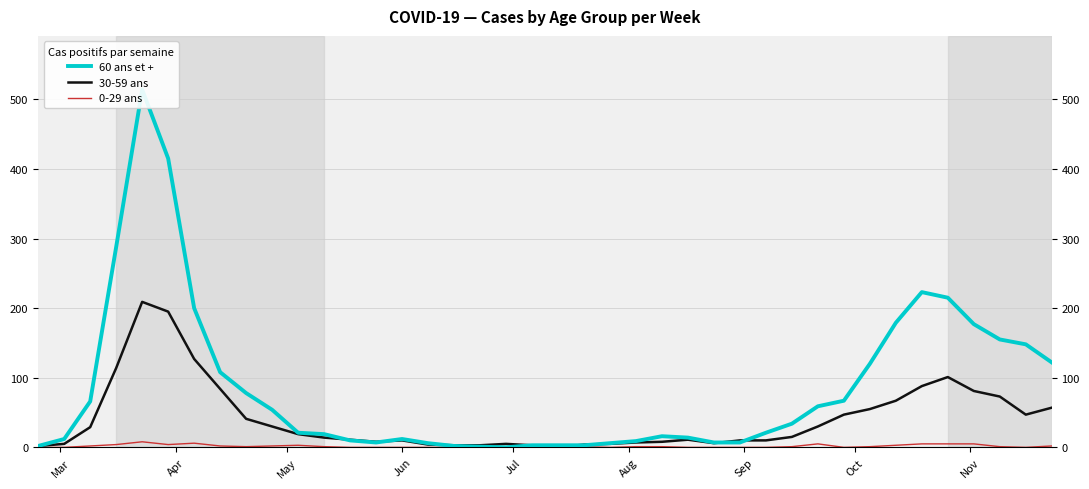

Reading left to right, transcribe all the data shown in this chart.

60 ans et +: 2	12	66	288	514	415	200	108	78	54	21	19	10	7	12	6	2	1	0	3	3	3	6	9	16	14	7	7	21	34	59	67	120	179	223	215	177	155	148	122
30-59 ans: 2	5	29	114	209	195	127	84	41	30	19	14	11	8	10	4	3	3	5	3	0	4	5	7	8	11	6	10	10	15	30	47	55	67	88	101	81	73	47	57
0-29 ans: 0	0	2	4	8	4	6	2	1	2	3	1	0	0	0	0	0	1	0	0	0	1	0	1	1	0	0	0	0	1	5	0	1	3	5	5	5	1	0	2